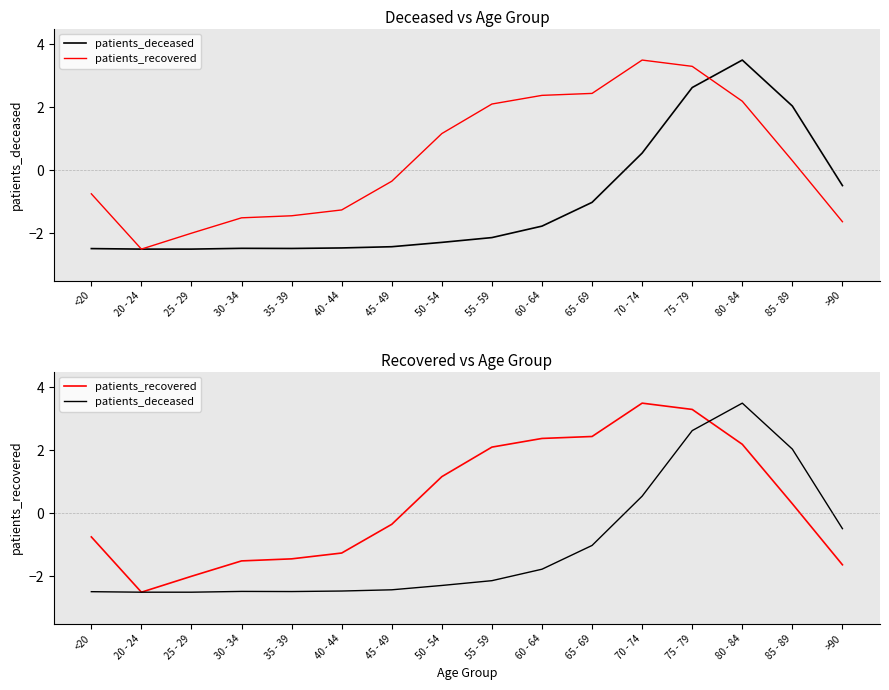

At which label is patients_deceased closest to 0?

>90